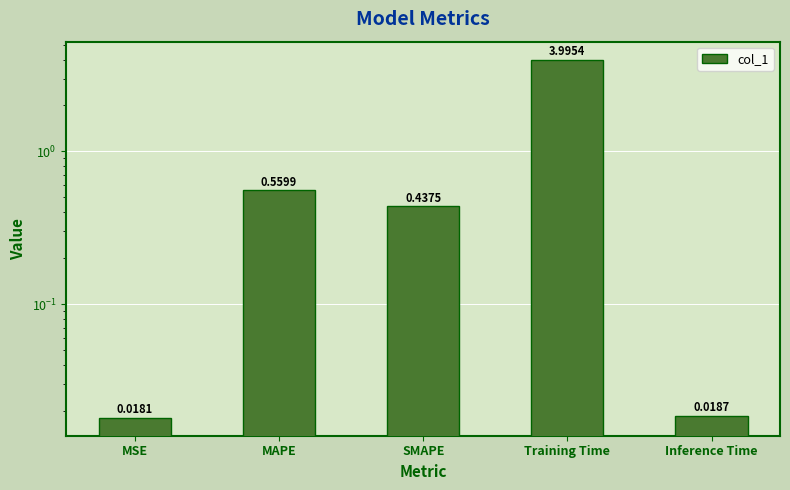

What is the greatest value displayed?

4.0